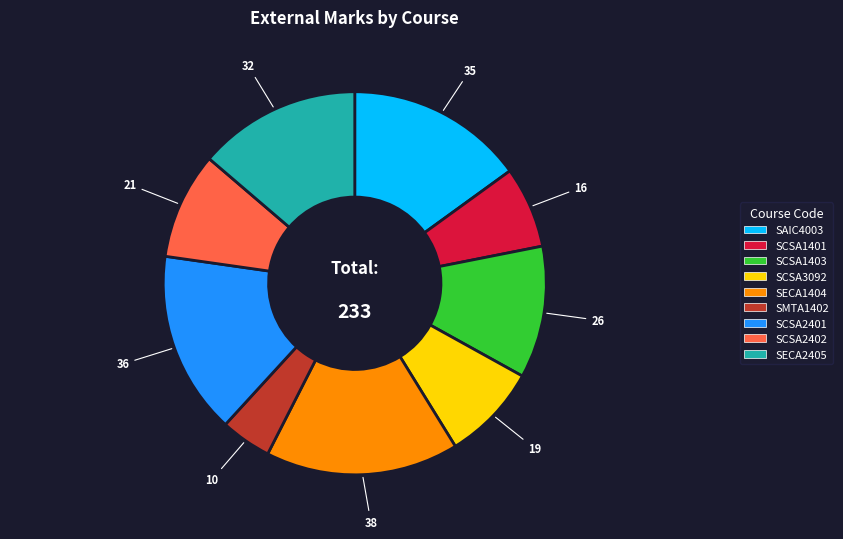

Does SCSA2401 represent more than half of the total?

No